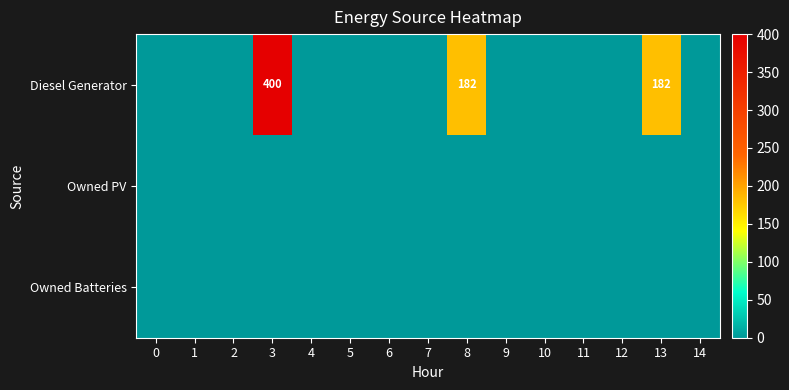

At how many categories does at least one series exceed 48?

3